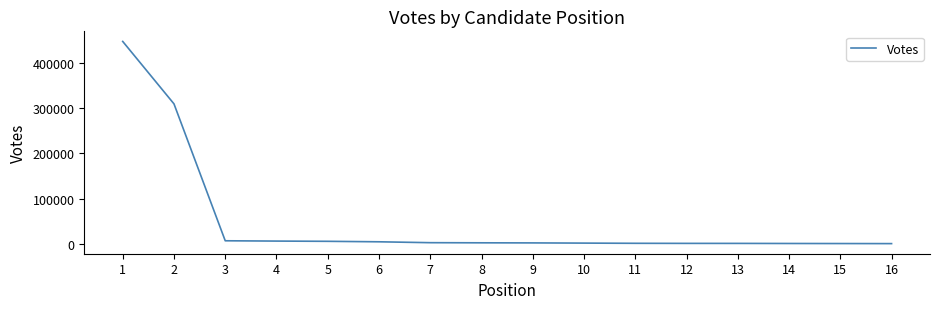

What is the difference between the maximum and minimum values?

445874